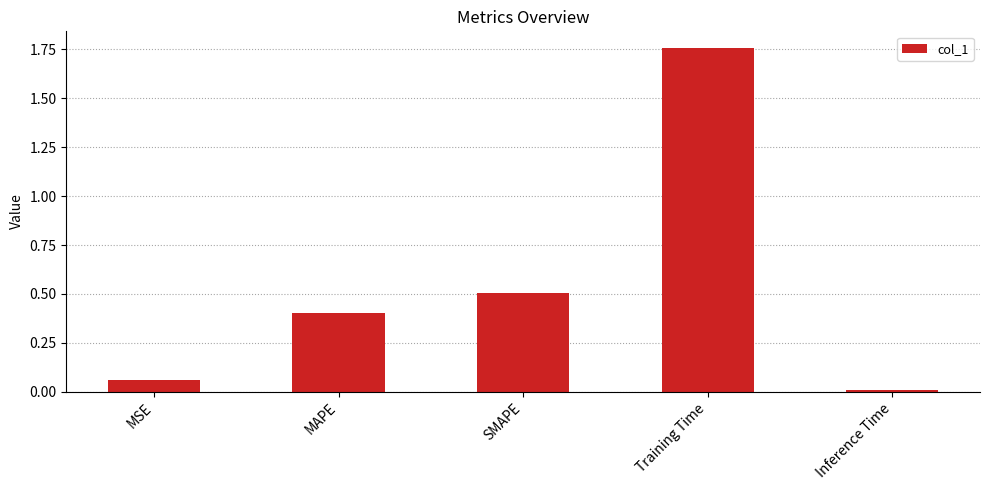

How many bars are there in total?

5